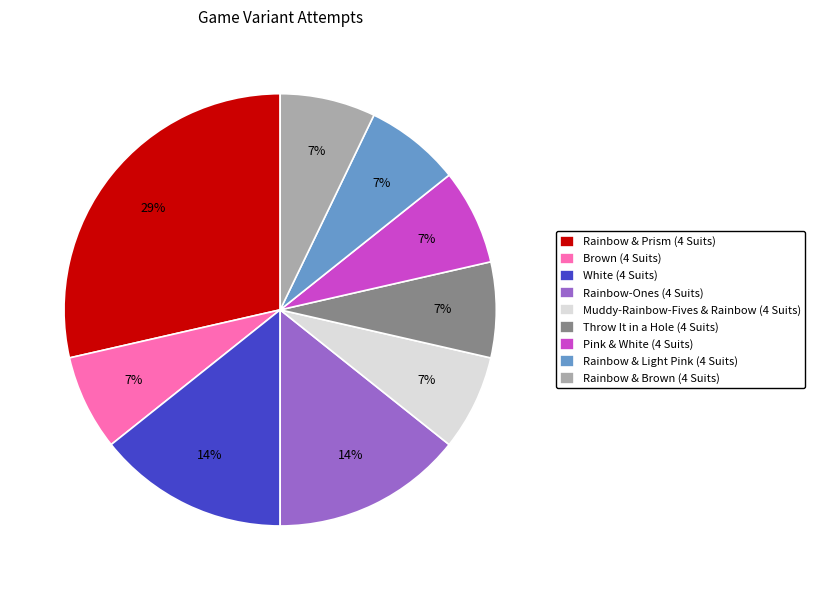

To the nearest percent, what is the average slice percentage?

11%